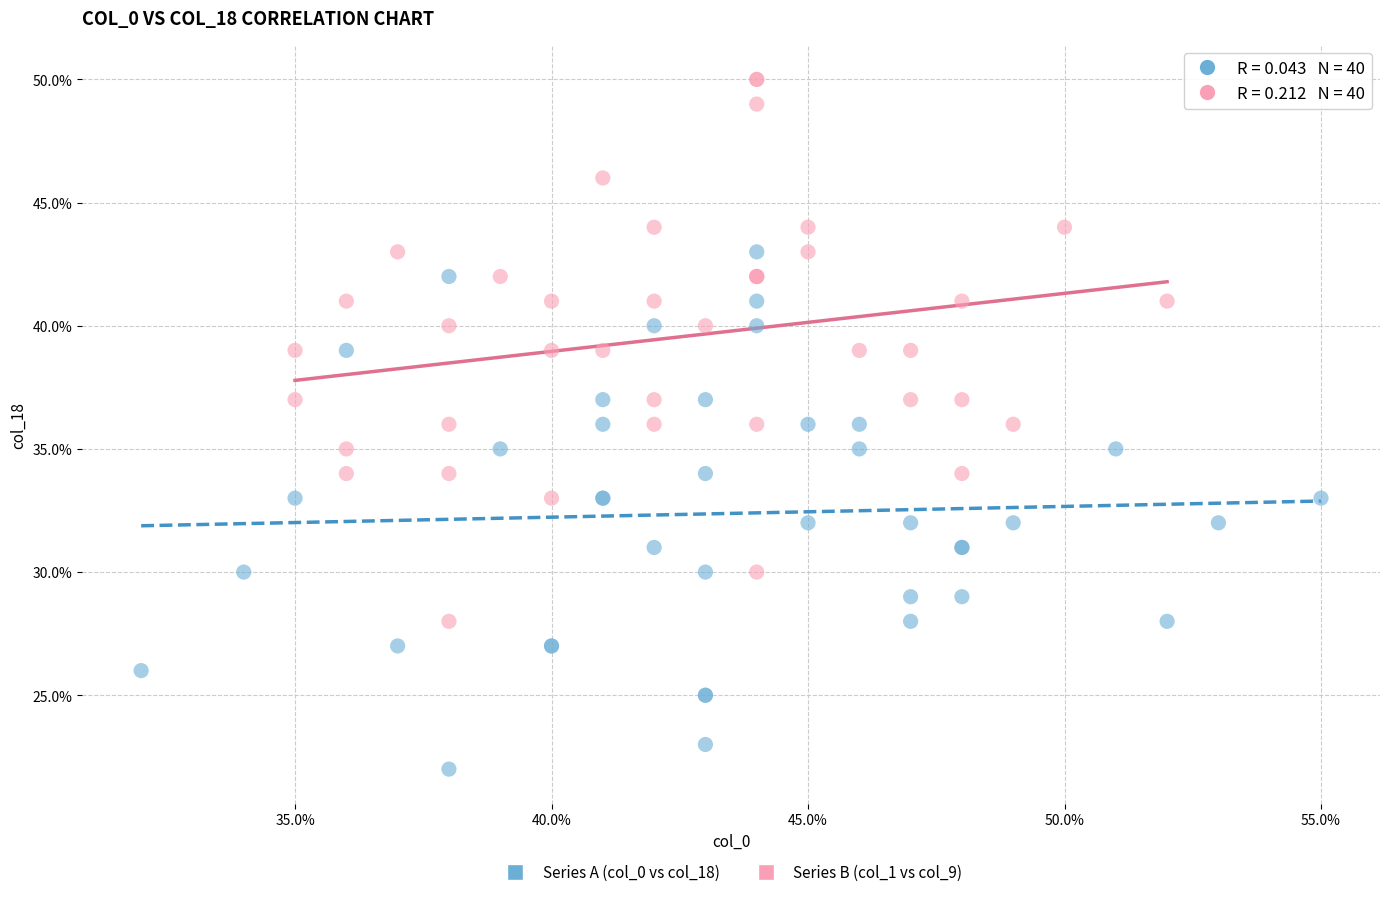

What are all the series names shown in the legend?

Series A (col_0 vs col_18), Series B (col_1 vs col_9)